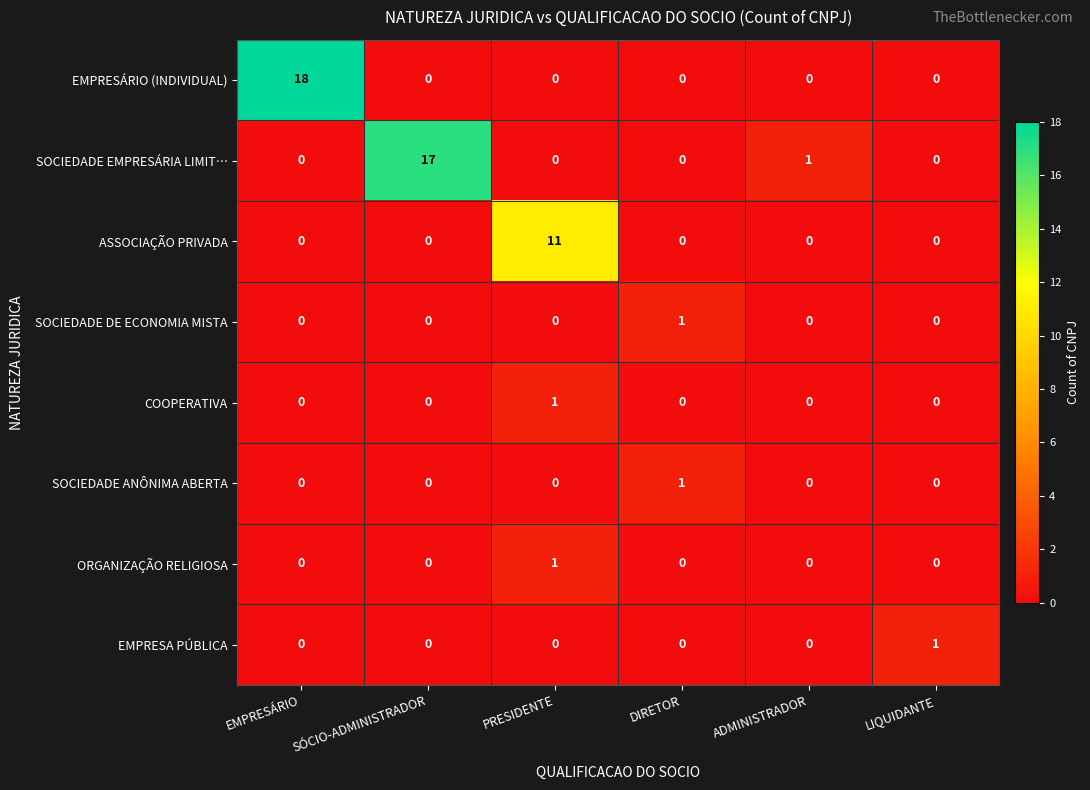

Count the COOPERATIVA values in the range 0 to 1.

6